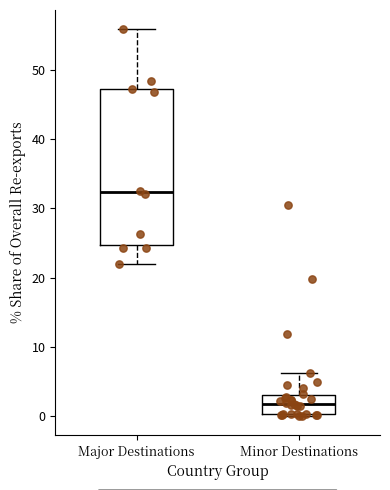

Which box has the highest median line?

Major Destinations